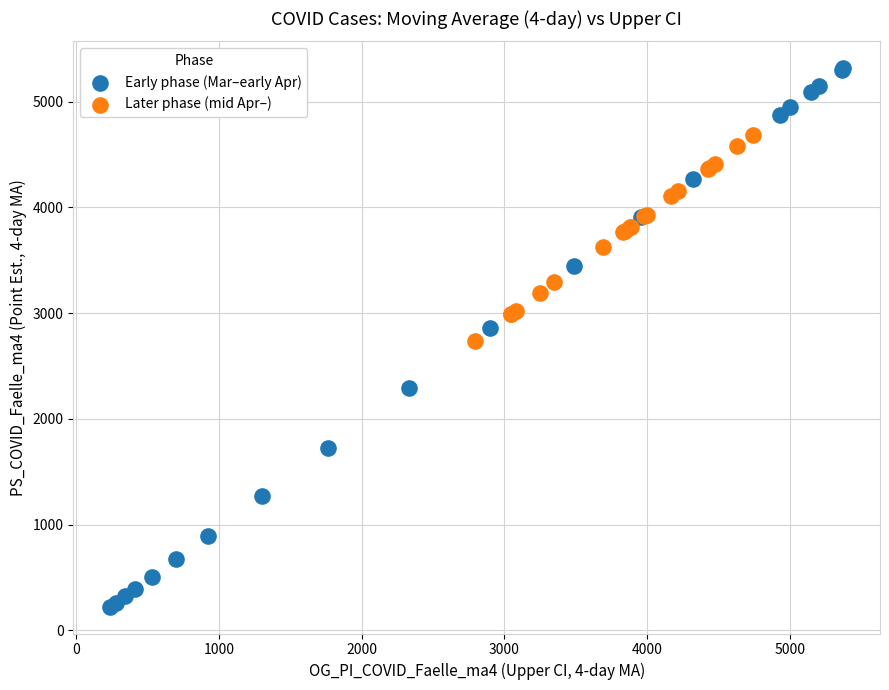

Which series contains the lowest Y value?

Early phase (Mar–early Apr)